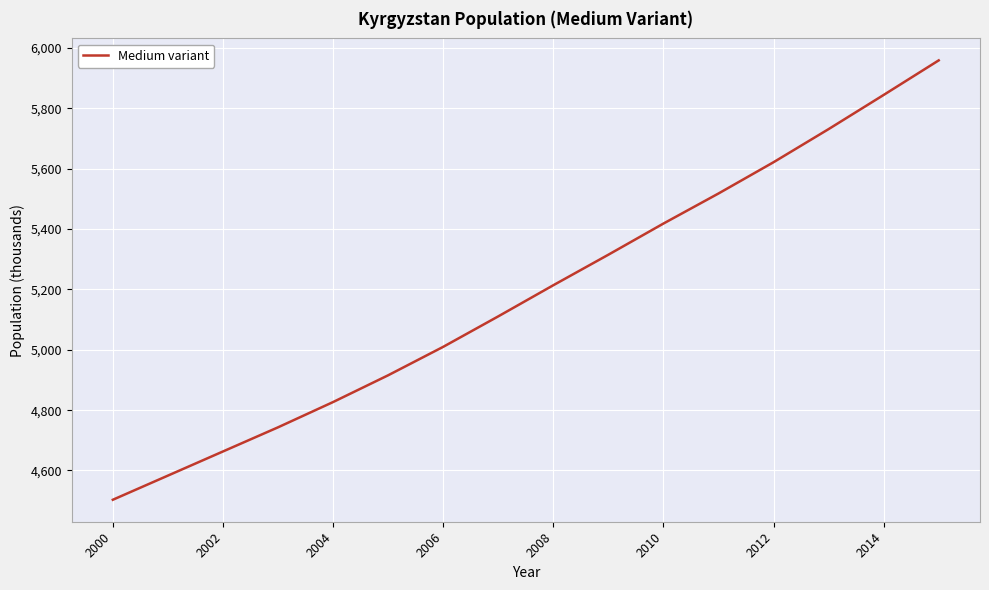

What is the maximum value shown in the chart?

5959.1